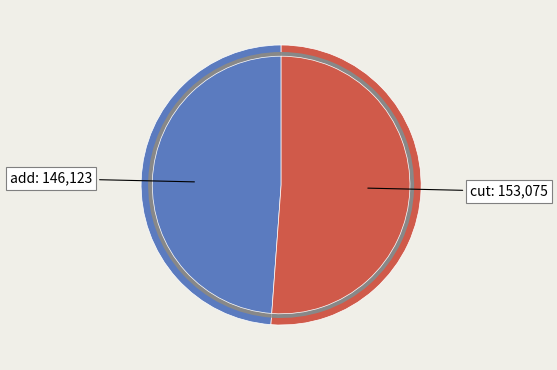

Which slice represents more than half of the pie?

cut